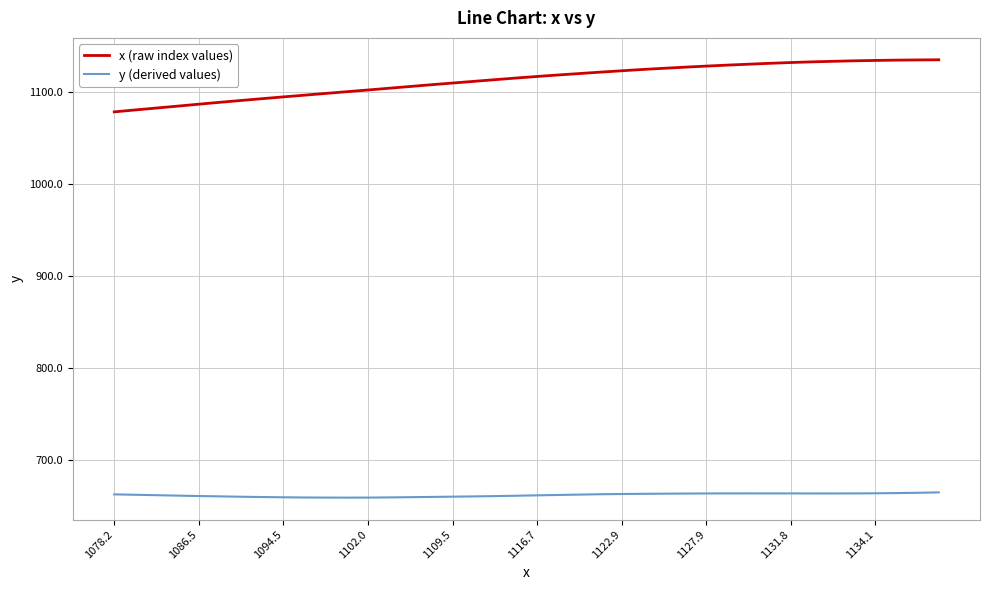

Which series has the largest total across all categories?

x (raw index values)